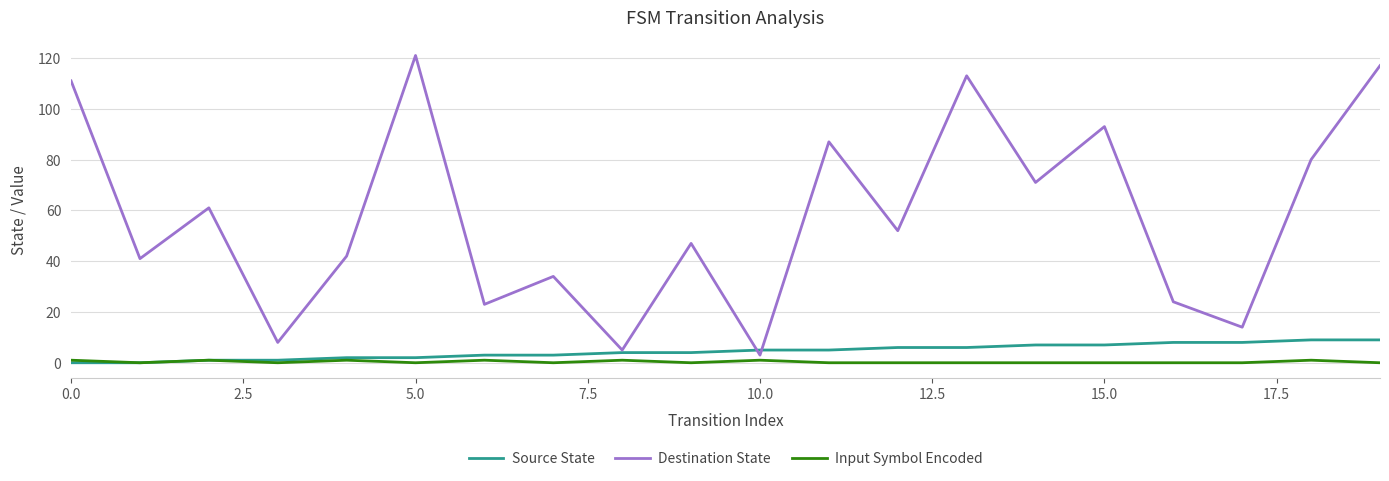

Which series has the largest total across all categories?

Destination State